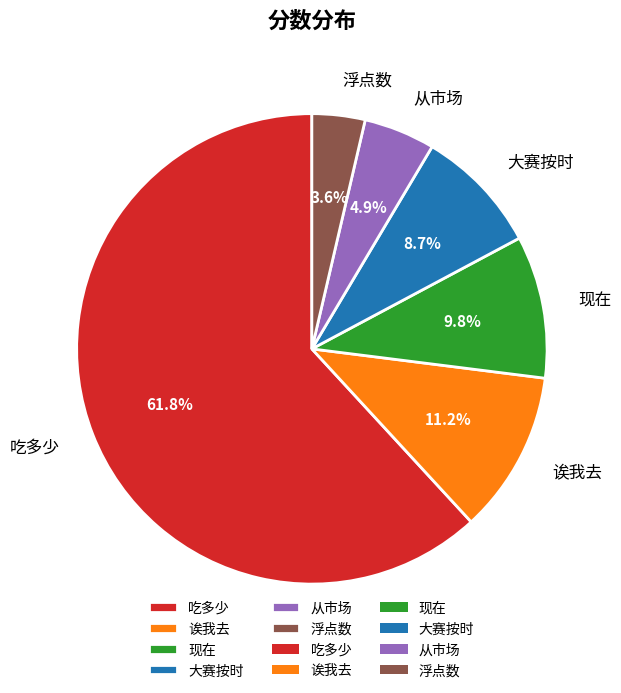

Combined, do 从市场 and 吃多少 account for over 50%?

Yes